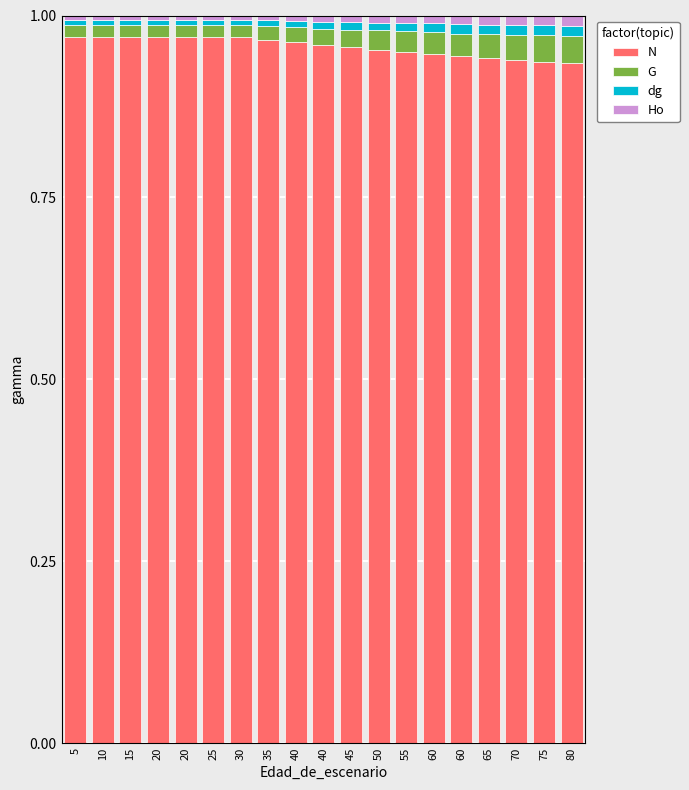

Count the Ho values in the range 0 to 1.

19